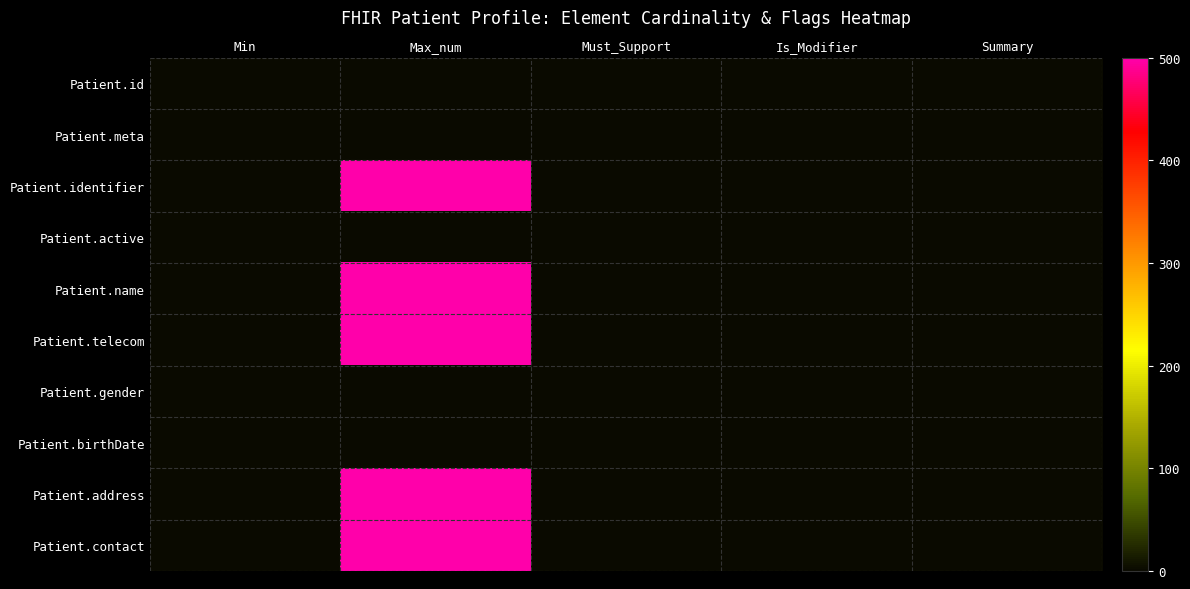

Which has a higher value, Min or Must_Support?

Min